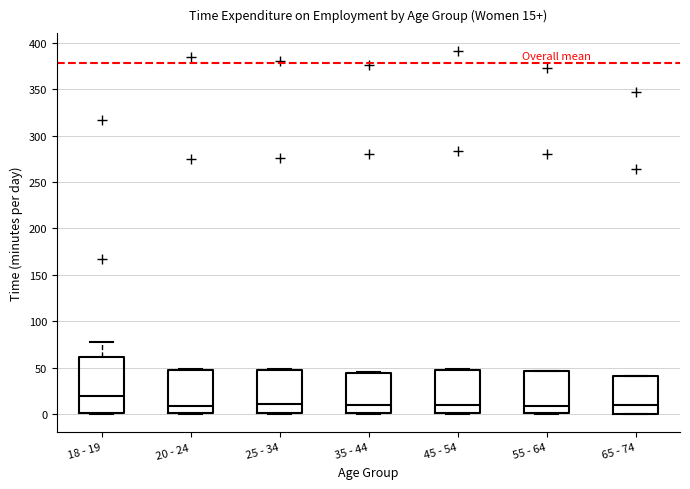

Comparing the boxes themselves (not the whiskers), which one is the tallest?

18 - 19